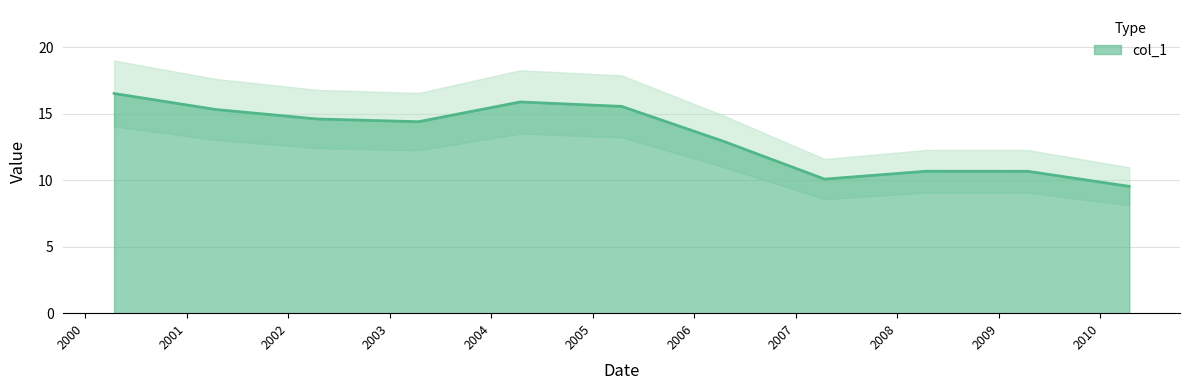

What is the average value?

13.3